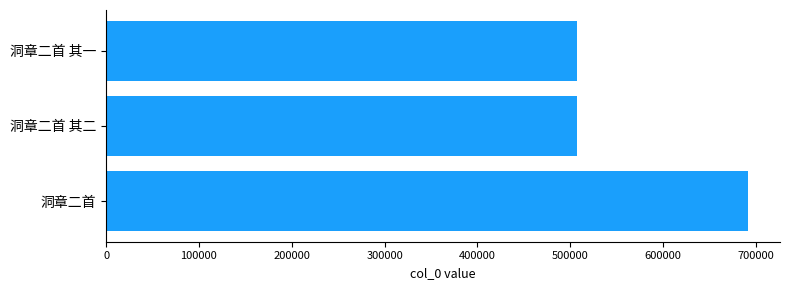

Between 洞章二首 其二 and 洞章二首, which is larger?

洞章二首